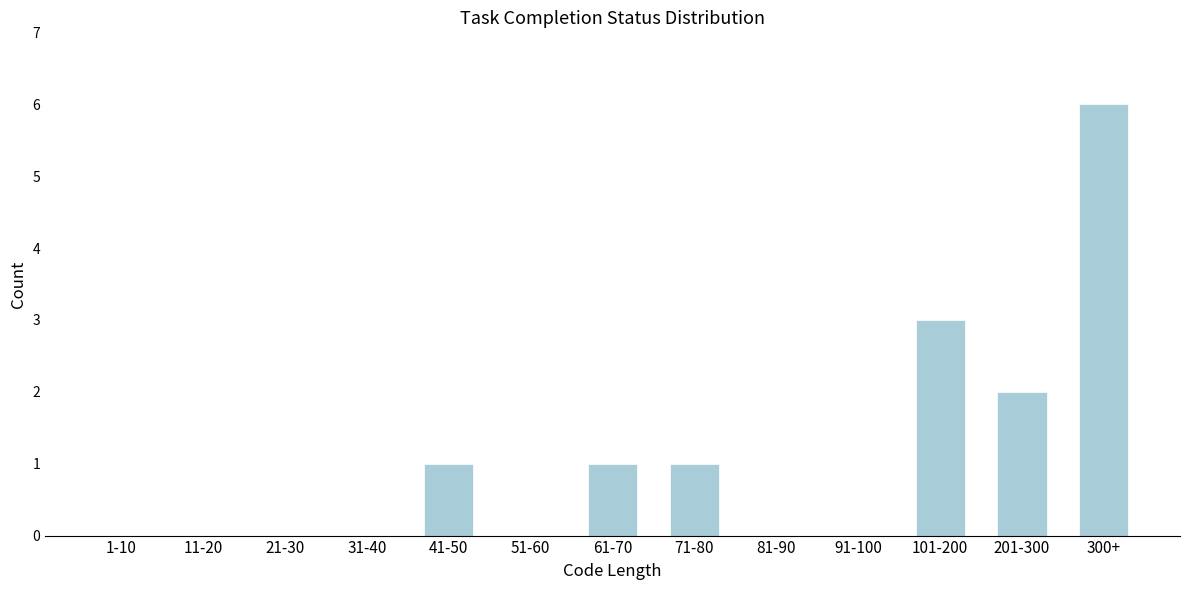

Reading left to right, extract all data points from this chart.

1-10=0	11-20=0	21-30=0	31-40=0	41-50=1	51-60=0	61-70=1	71-80=1	81-90=0	91-100=0	101-200=3	201-300=2	300+=6